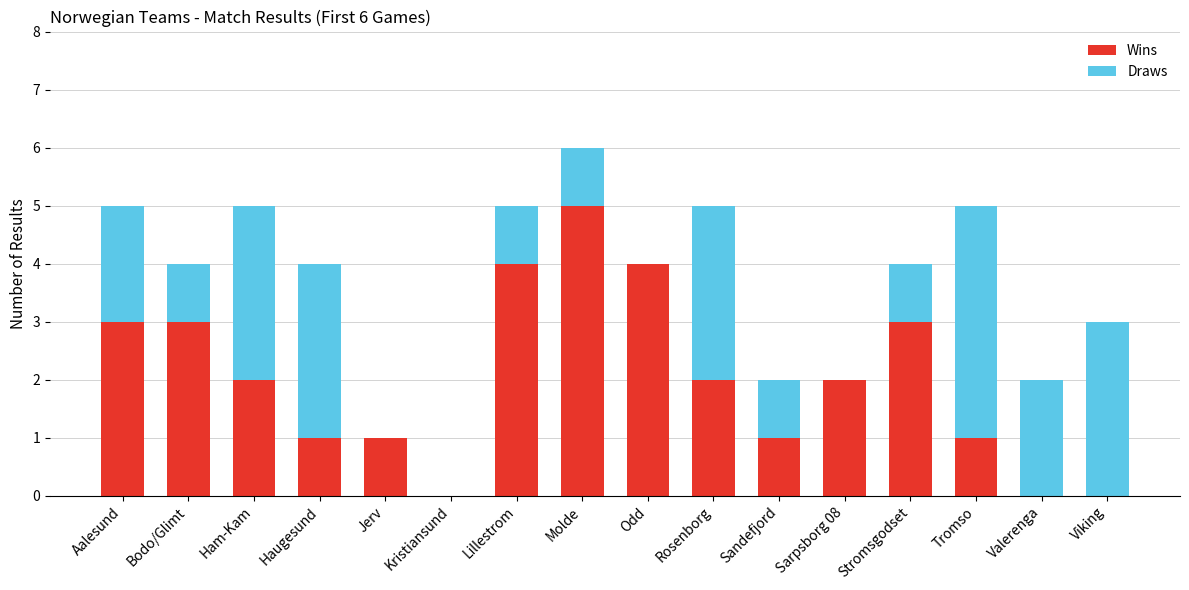

What is the total value across all series at Bodo/Glimt?

4